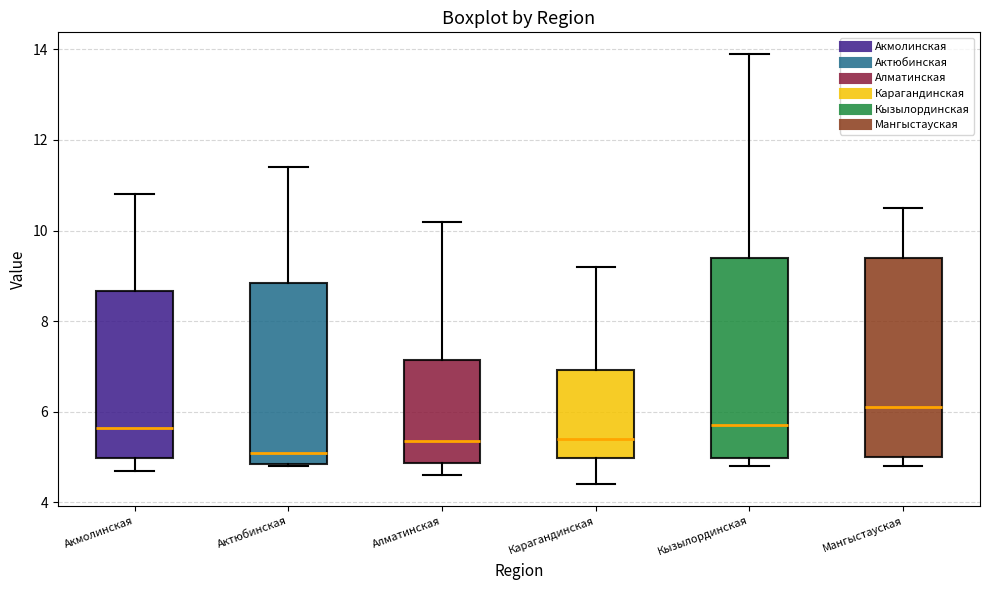

Reading left to right, read every box against the y-axis: the position of its median line, the range the box covers, and the ends of its whiskers. The values are not printed on the chart, so give them approximately, as read against the axis.

Акмолинская: median 5.6, box 5.0 to 8.6, whiskers 4.8 to 10.8
Актюбинская: median 5.2, box 4.8 to 8.8, whiskers 4.8 to 11.4
Алматинская: median 5.4, box 4.8 to 7.2, whiskers 4.6 to 10.2
Карагандинская: median 5.4, box 5.0 to 7.0, whiskers 4.4 to 9.2
Кызылординская: median 5.8, box 5.0 to 9.4, whiskers 4.8 to 14.0
Мангыстауская: median 6.2, box 5.0 to 9.4, whiskers 4.8 to 10.6